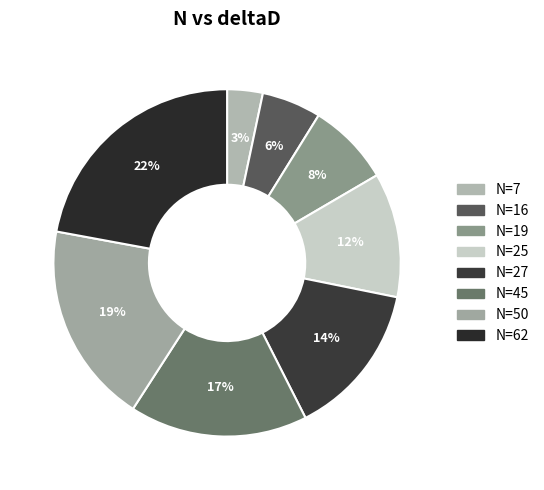

To the nearest percent, what is the average slice percentage?

12%